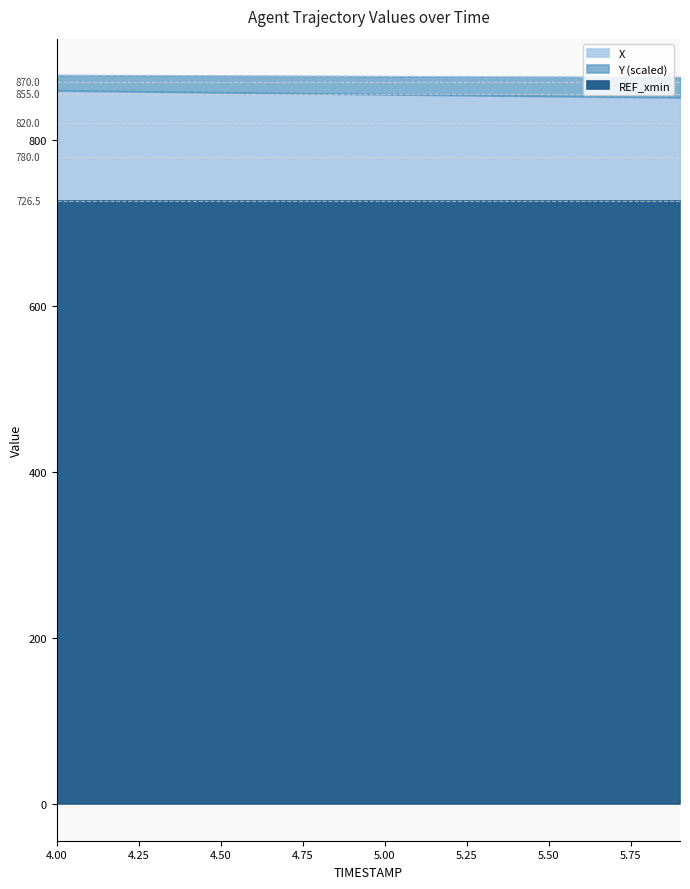

What is the minimum value for REF_xmin?

726.5